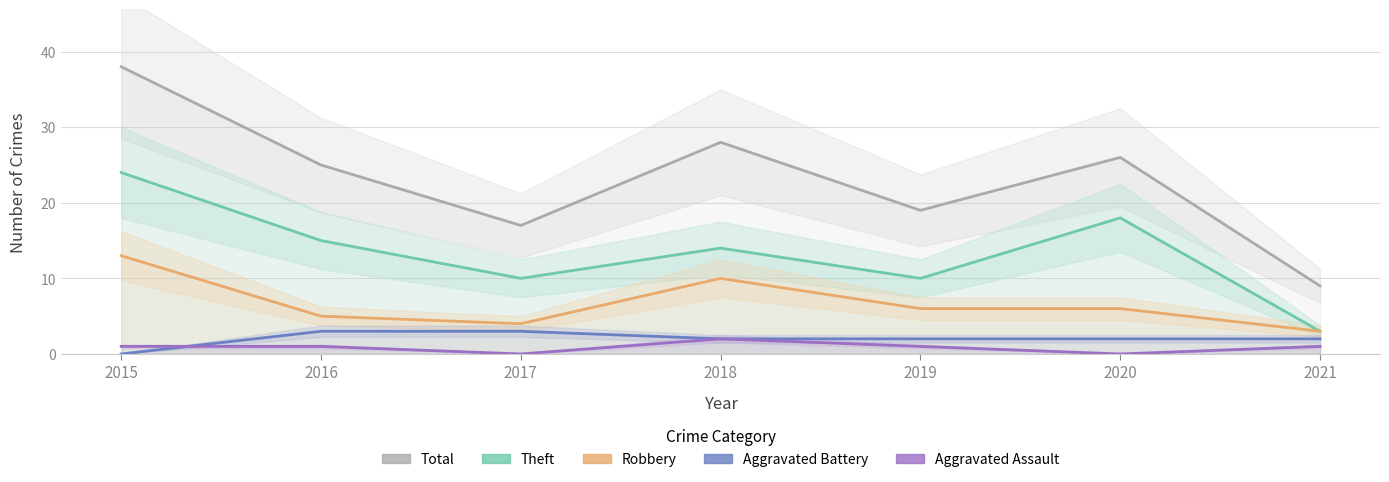

What is the difference between the Total values at 2018 and 2016?

3